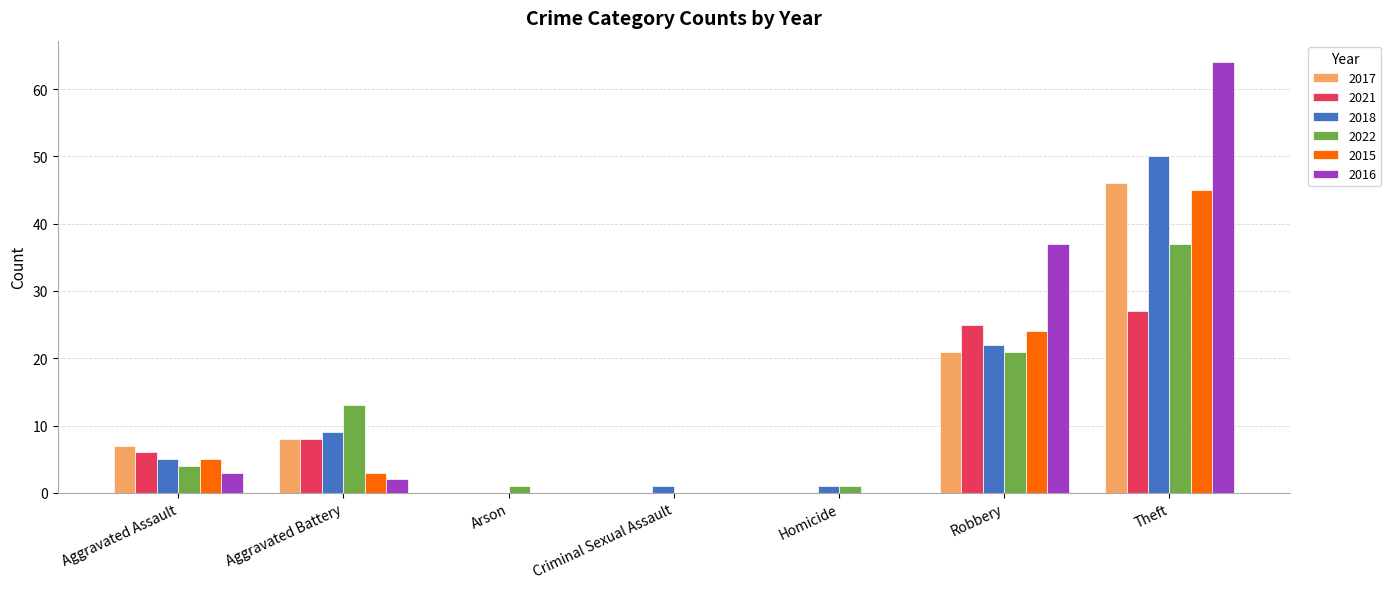

At which label does 2022 reach its peak?

Theft